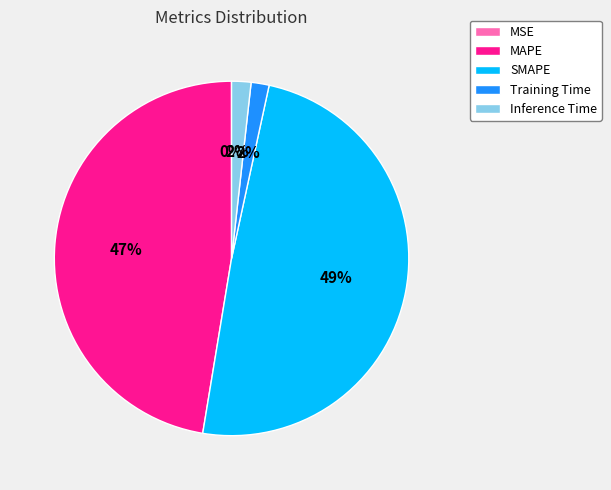

To the nearest percent, what percentage of the pie is MAPE?

47%